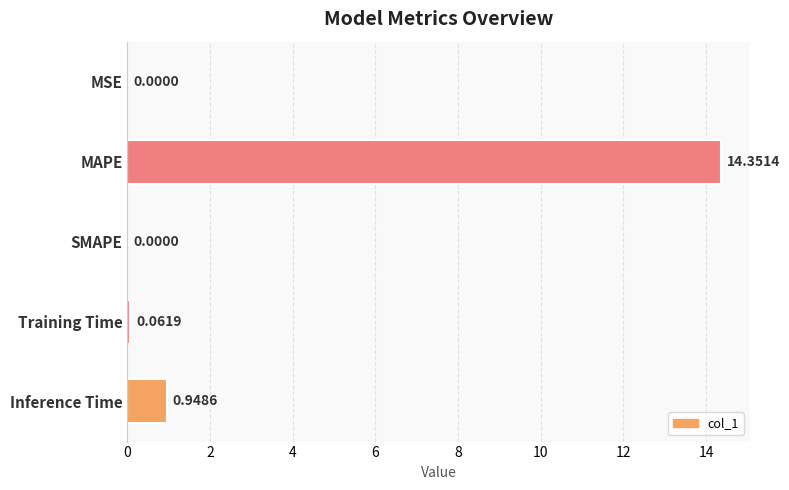

Between Training Time and SMAPE, which is larger?

Training Time